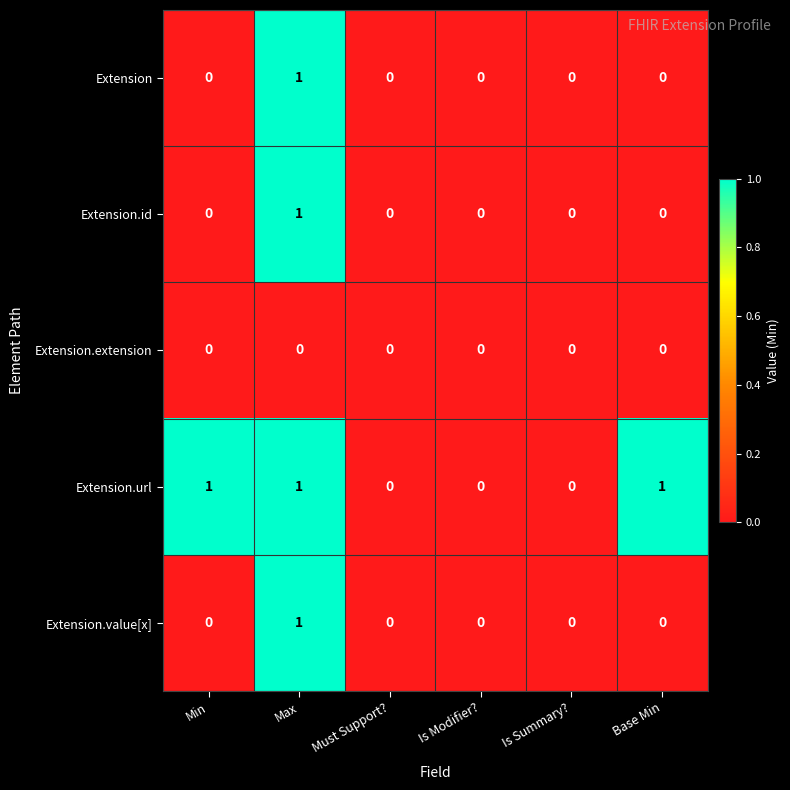

Reading left to right, list all the values displayed in this chart.

Extension: 0	1	0	0	0	0
Extension.id: 0	1	0	0	0	0
Extension.extension: 0	0	0	0	0	0
Extension.url: 1	1	0	0	0	1
Extension.value[x]: 0	1	0	0	0	0